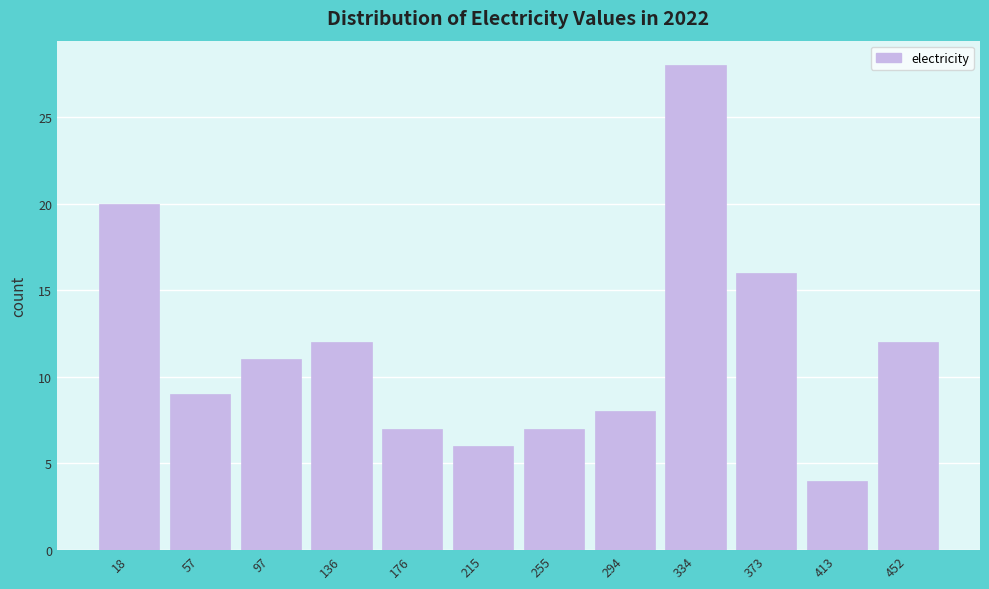

Reading left to right, extract all data points from this chart.

20	9	11	12	7	6	7	8	28	16	4	12